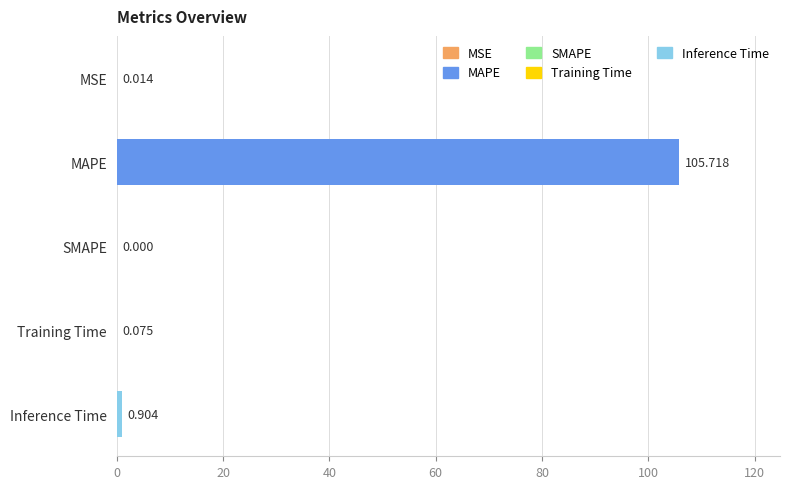

Where is the data nearest to the value 52?

Inference Time